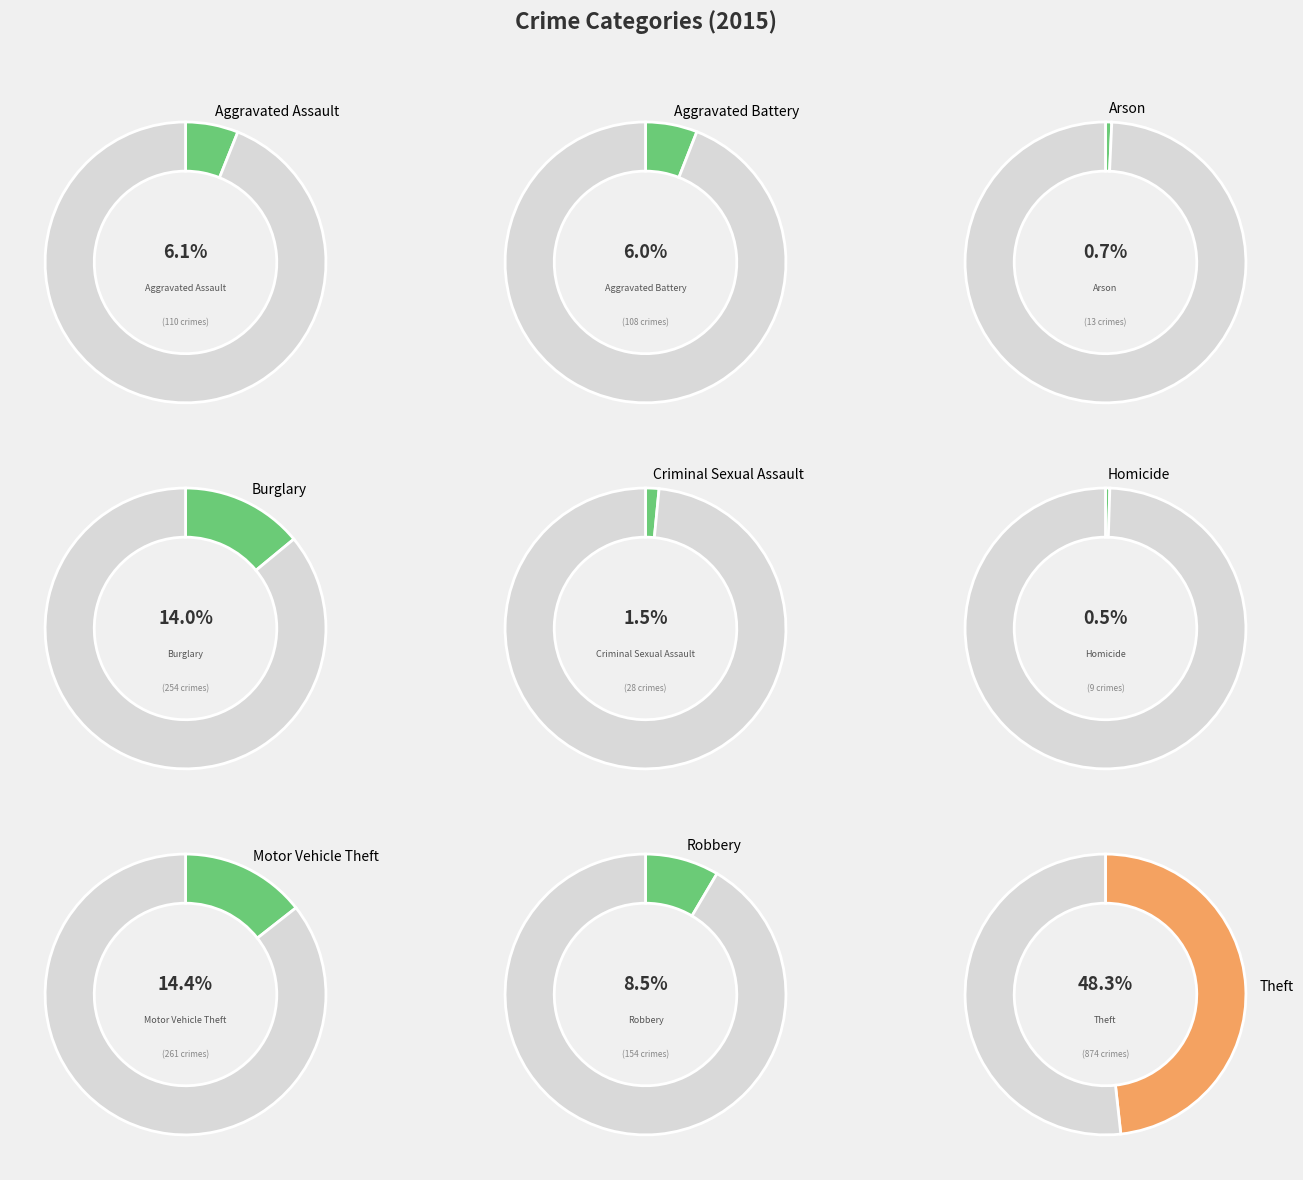

Is it true that Aggravated Assault is 6% of the pie?

True